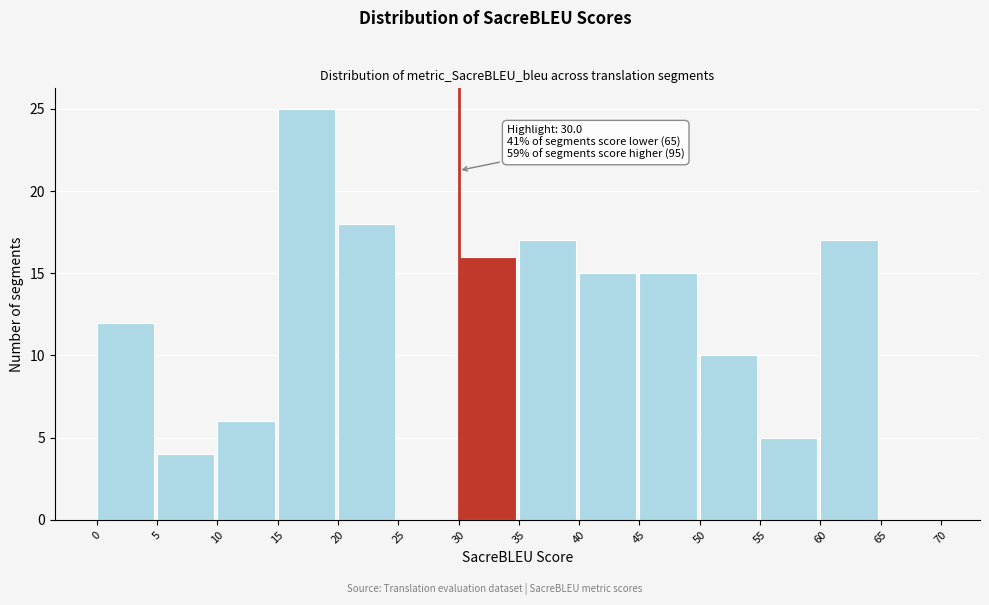

Over which range of the x-axis is the bar tallest?

15 to 20